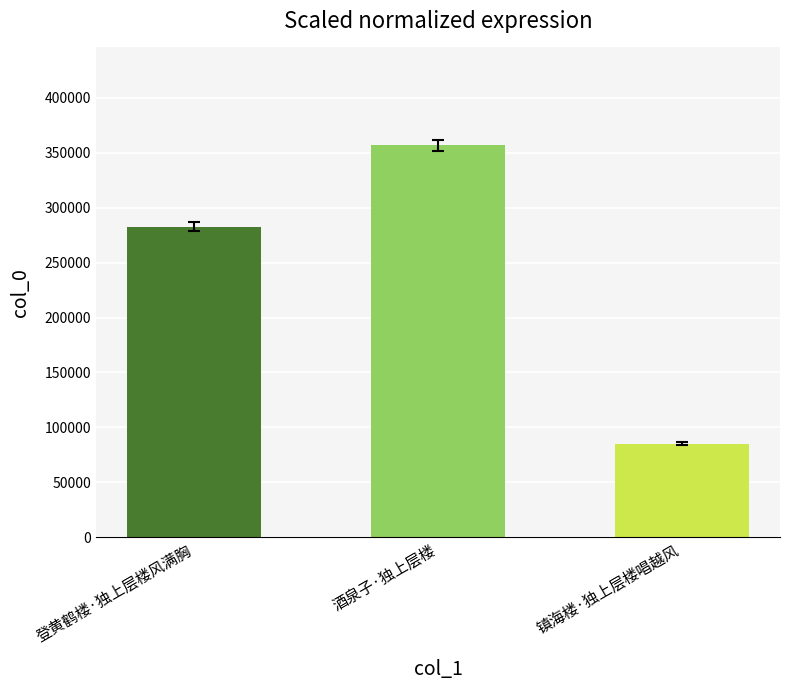

What is the difference between the values at 酒泉子·独上层楼 and 登黄鹤楼·独上层楼风满胸?

73858